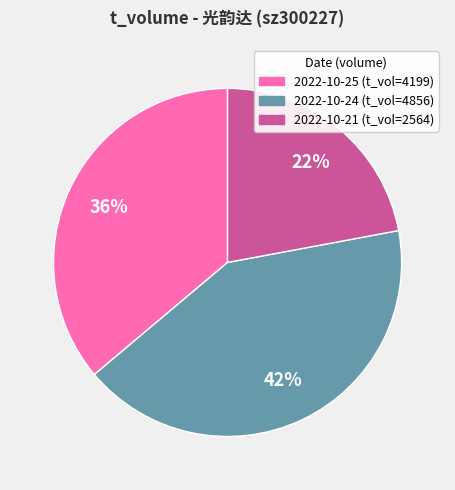

Is there any slice that represents more than half of the pie?

No